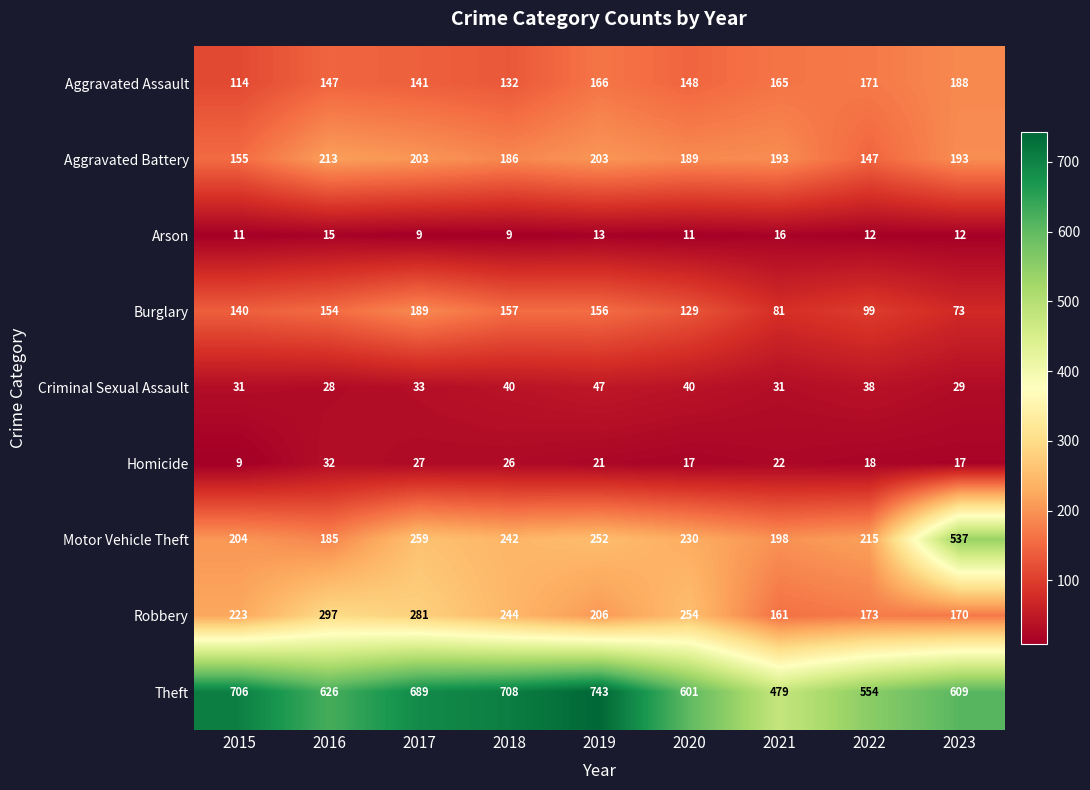

At 2016, list the series in order from smallest to largest.

Arson, Criminal Sexual Assault, Homicide, Aggravated Assault, Burglary, Motor Vehicle Theft, Aggravated Battery, Robbery, Theft